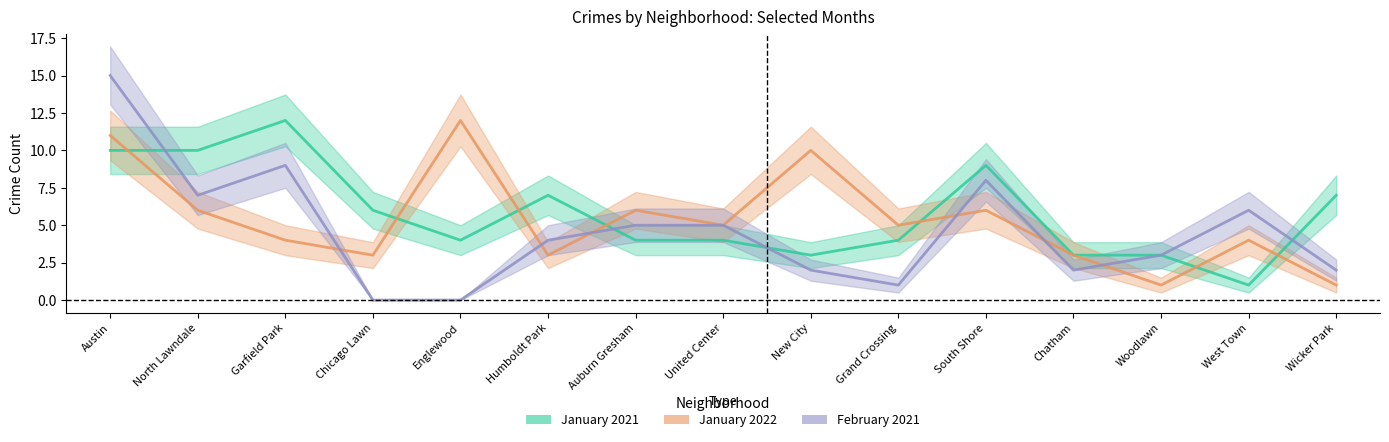

In January 2022, how many points are higher than both neighbors (excluding endpoints)?

5